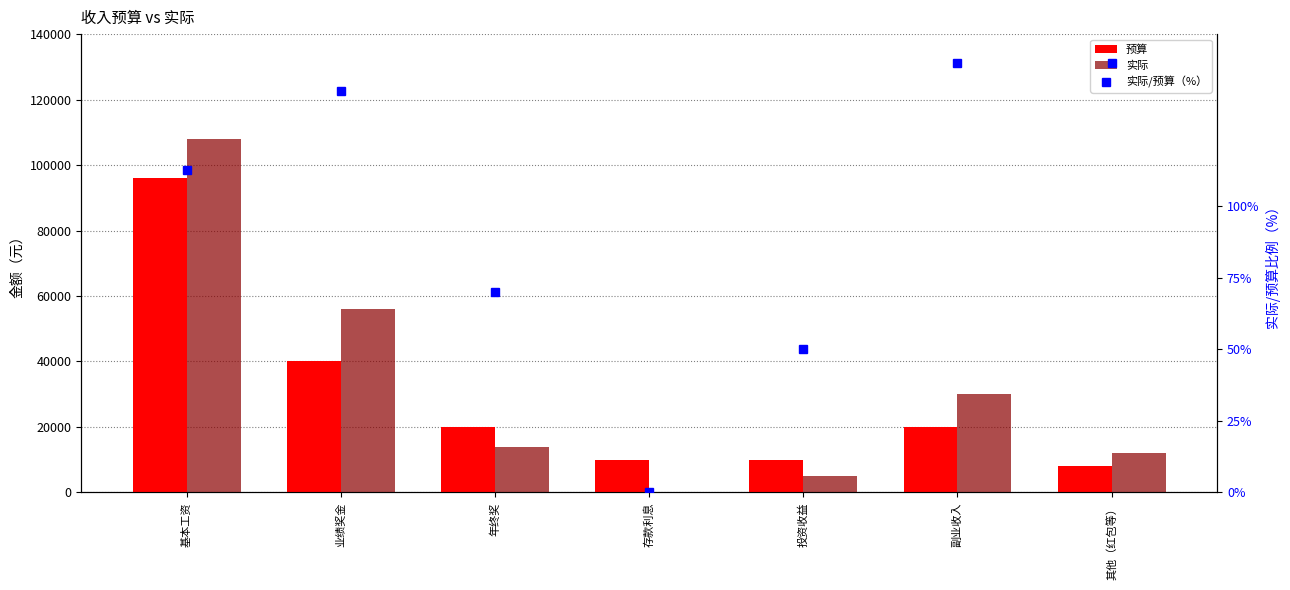

What is the maximum value shown in the chart?

108000.0